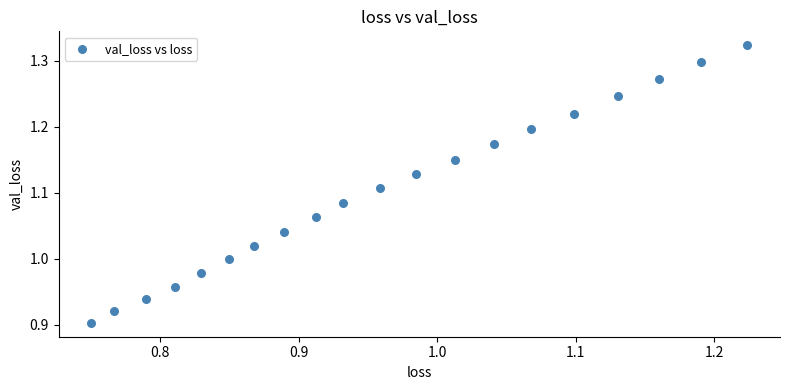

What is the range of Y values (max minus min)?

0.4